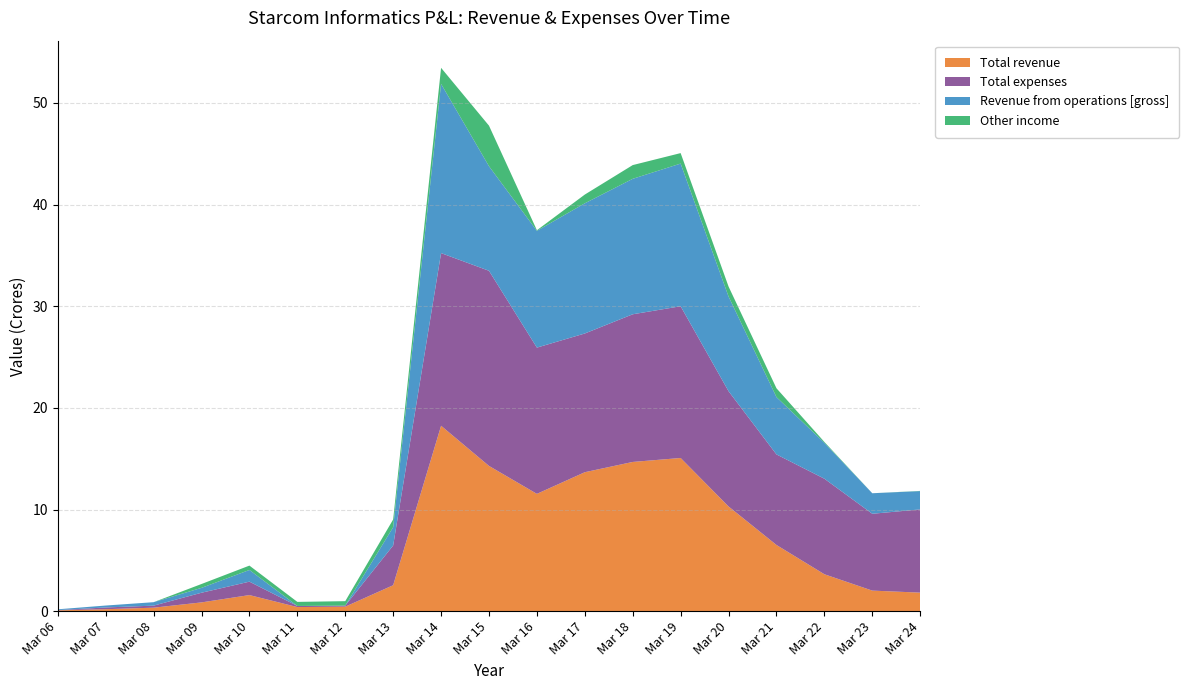

Reading left to right, extract all data points from this chart.

Total revenue: 0.1	0.2	0.3	0.9	1.6	0.4	0.4	2.5	18.2	14.3	11.5	13.7	14.7	15.1	10.3	6.5	3.6	2.0	1.8
Total expenses: 0.0	0.2	0.2	0.9	1.3	0.1	0.1	3.9	17.0	19.2	14.4	13.7	14.5	14.9	11.3	8.9	9.4	7.6	8.2
Revenue from operations [gross]: 0.1	0.2	0.3	0.5	1.1	0.0	0.0	1.8	16.6	10.3	11.5	12.8	13.3	14.0	9.3	5.6	3.5	2.0	1.8
Other income: 0.0	0.0	0.0	0.4	0.4	0.4	0.4	0.8	1.6	4.0	0.1	0.9	1.4	1.0	1.0	0.9	0.1	0.0	0.0